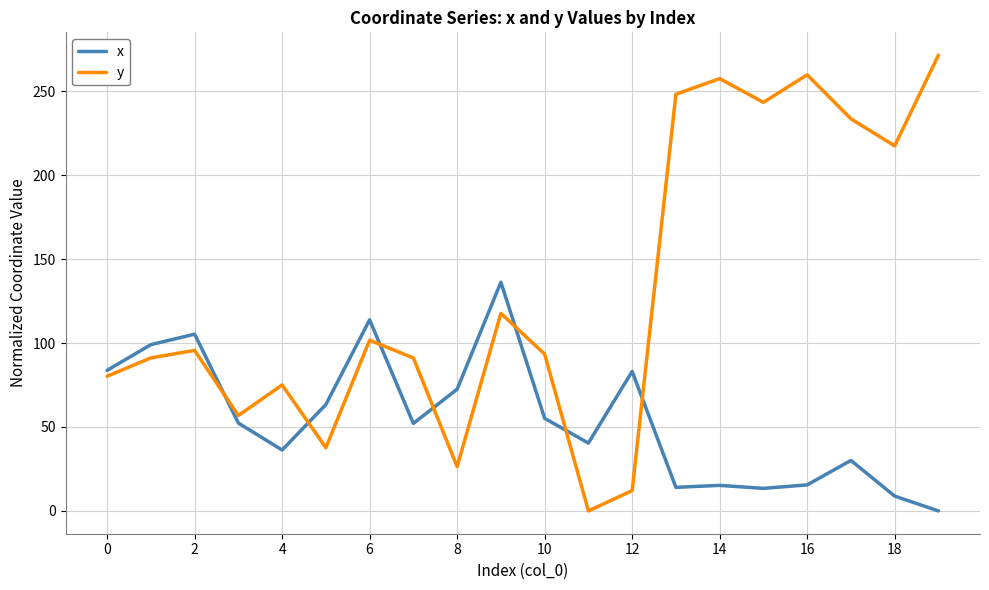

Rank the series by their average value, from highest to lowest.

y, x